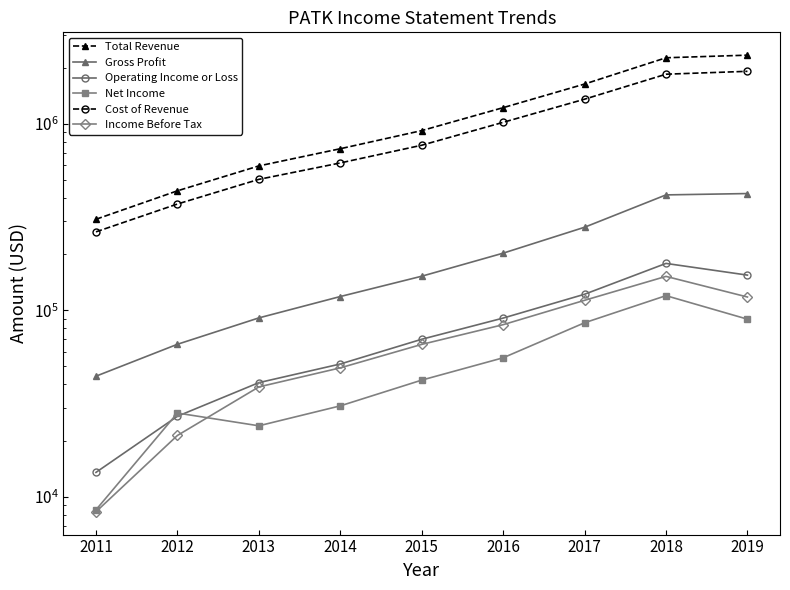

Which series has the largest total across all categories?

Total Revenue